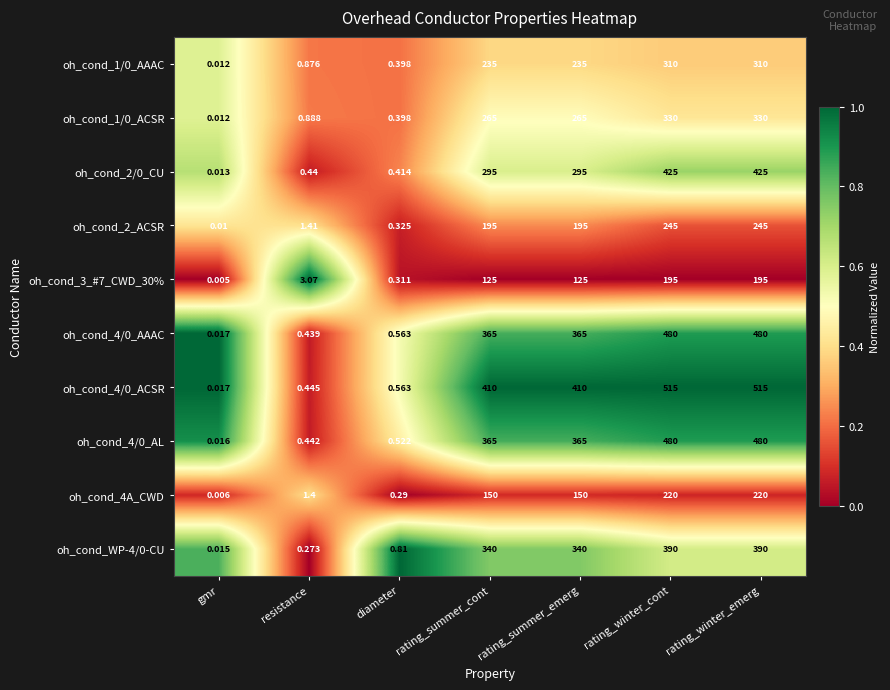

At which label does oh_cond_3_#7_CWD_30% reach its minimum?

gmr